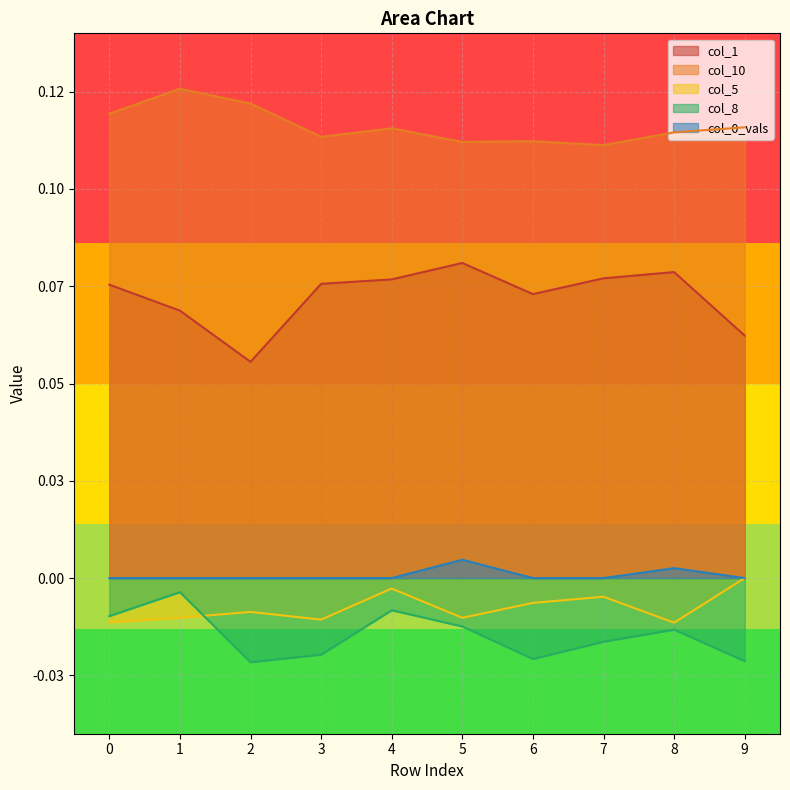

Reading right to left, transcribe all the data shown in this chart.

col_1: 9=0.1	8=0.1	7=0.1	6=0.1	5=0.1	4=0.1	3=0.1	2=0.1	1=0.1	0=0.1
col_10: 9=0.1	8=0.1	7=0.1	6=0.1	5=0.1	4=0.1	3=0.1	2=0.1	1=0.1	0=0.1
col_5: 9=0.0	8=-0.0	7=-0.0	6=-0.0	5=-0.0	4=-0.0	3=-0.0	2=-0.0	1=-0.0	0=-0.0
col_8: 9=-0.0	8=-0.0	7=-0.0	6=-0.0	5=-0.0	4=-0.0	3=-0.0	2=-0.0	1=-0.0	0=-0.0
col_0_vals: 9=0.0	8=0.0	7=0.0	6=0.0	5=0.0	4=0.0	3=0.0	2=0.0	1=0.0	0=0.0